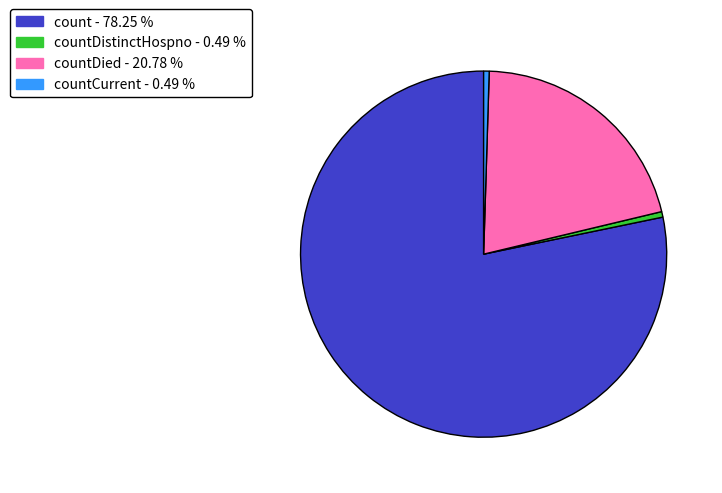

Does any single category account for the majority?

Yes